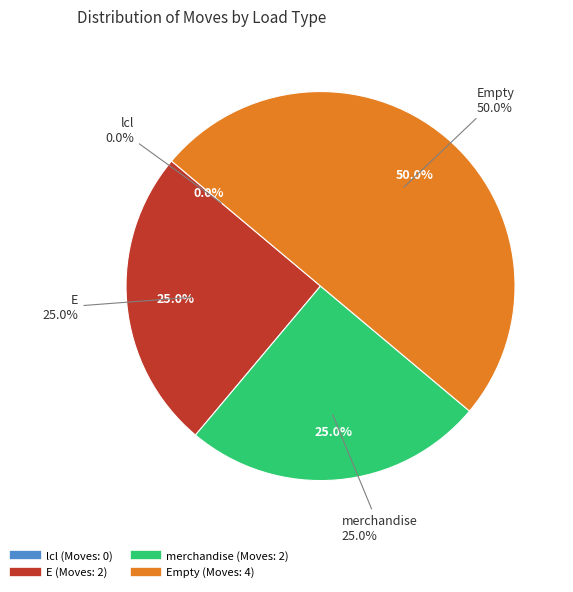

Is the sum of 2 and 1 greater than half?

No